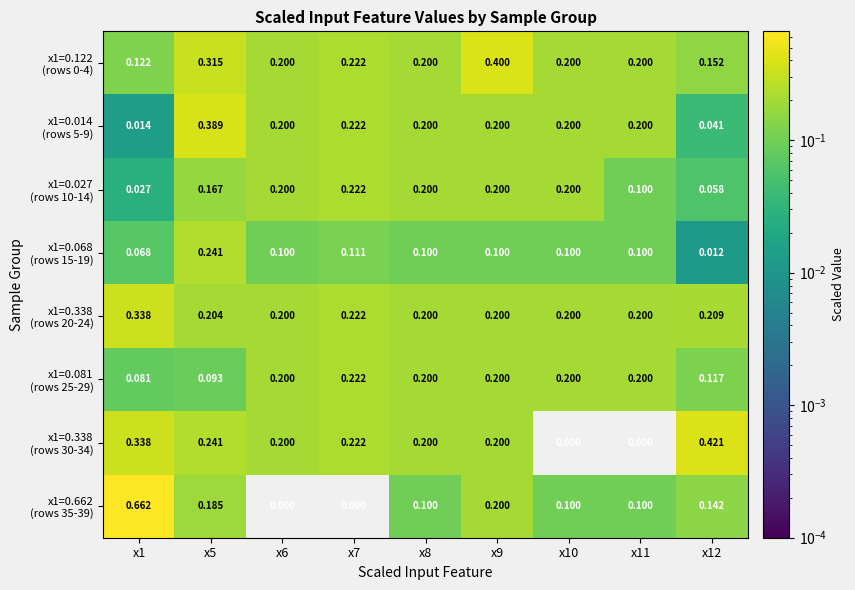

What is the difference between the highest and lowest values at x7?

0.2